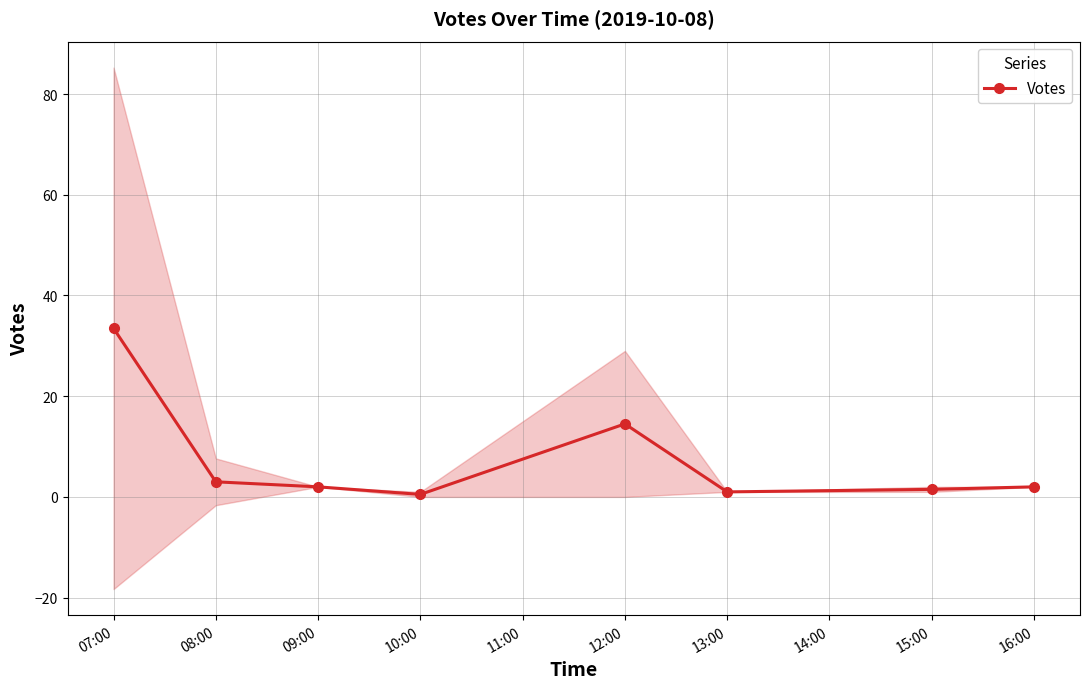

Reading left to right, extract all data points from this chart.

33.5	3.0	2.0	0.5	14.5	1.0	1.5	2.0